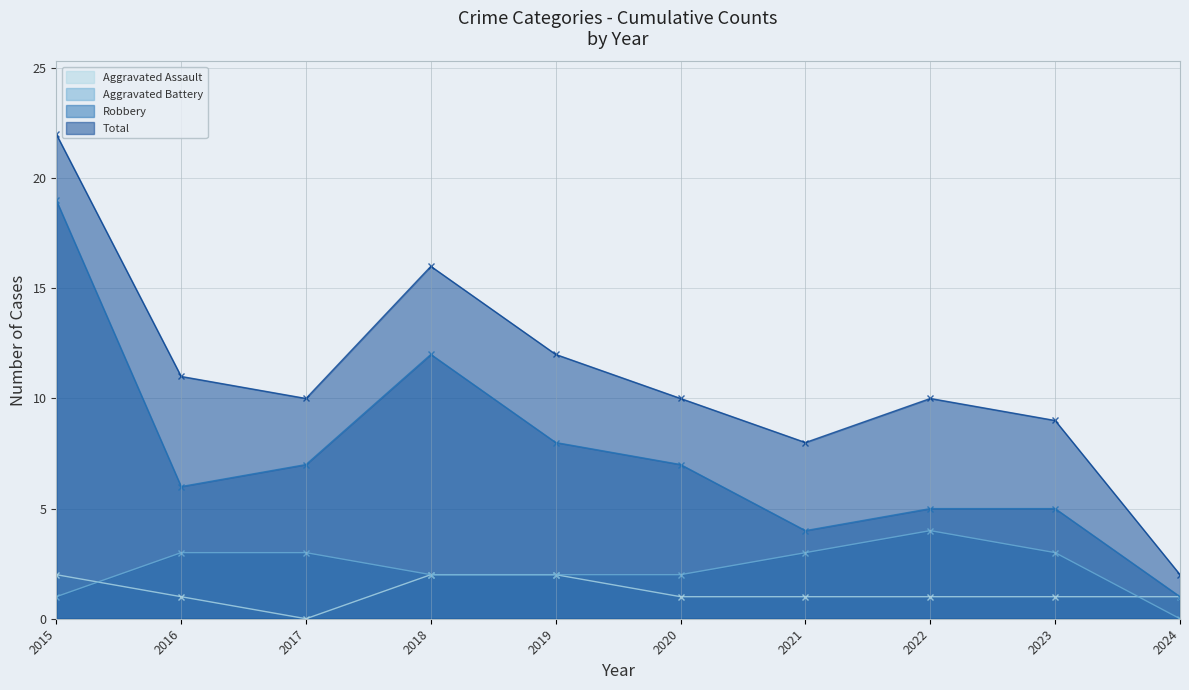

True or false: Aggravated Assault has a value of 2 at 2018.

True